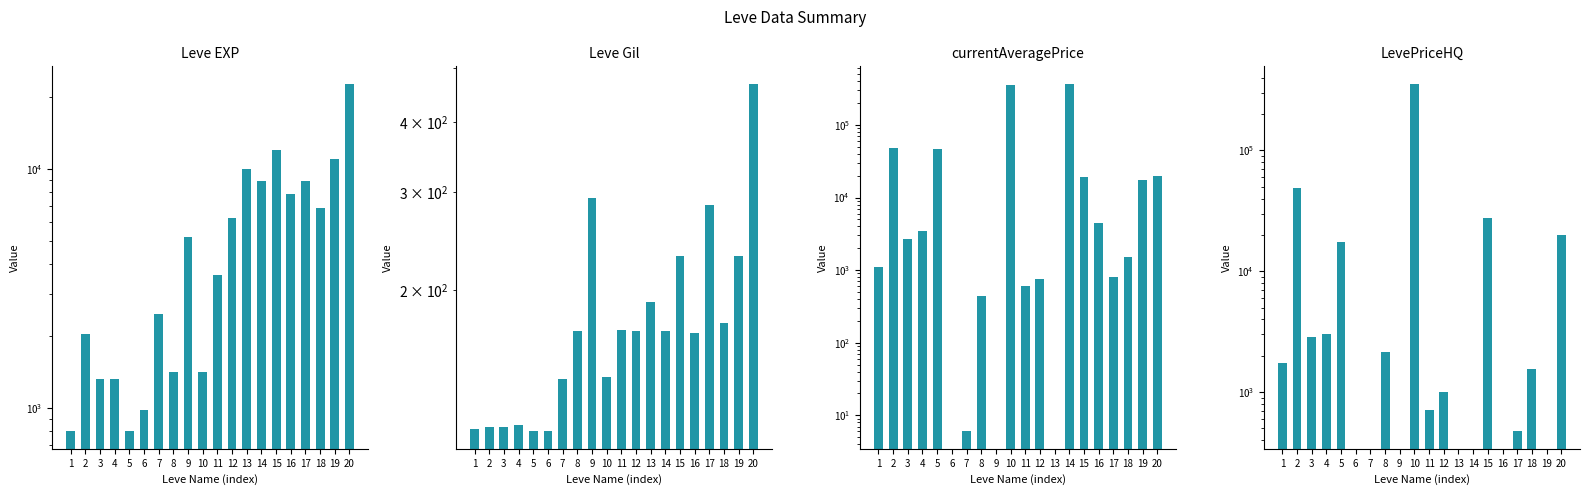

Count the number of categories in the chart.

20